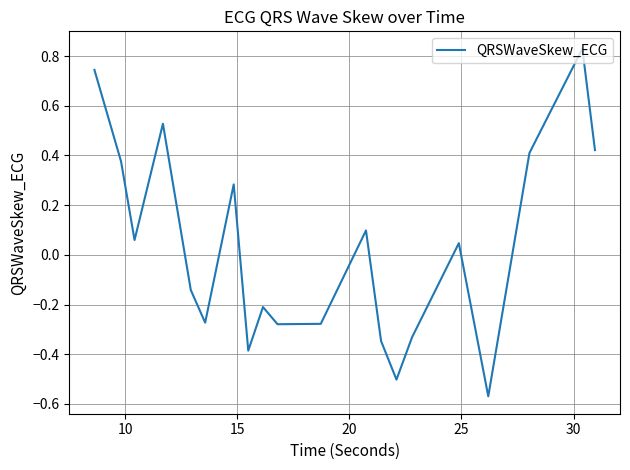

What is the difference between the maximum and minimum values?

1.4